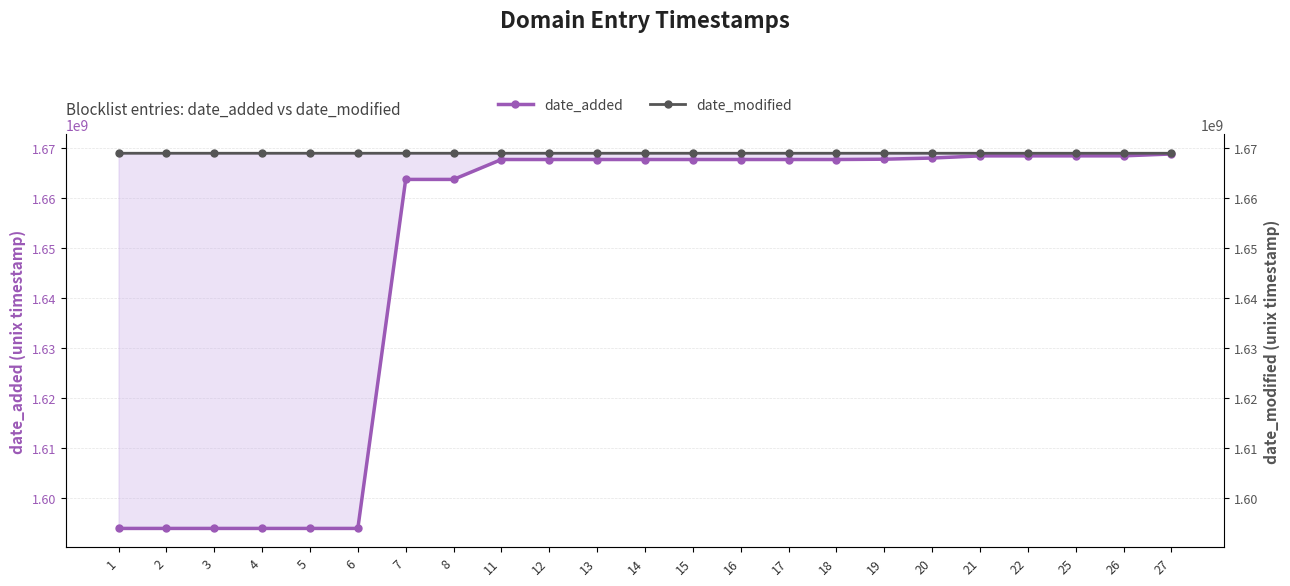

Which category has the lowest value in the date_added series?

1